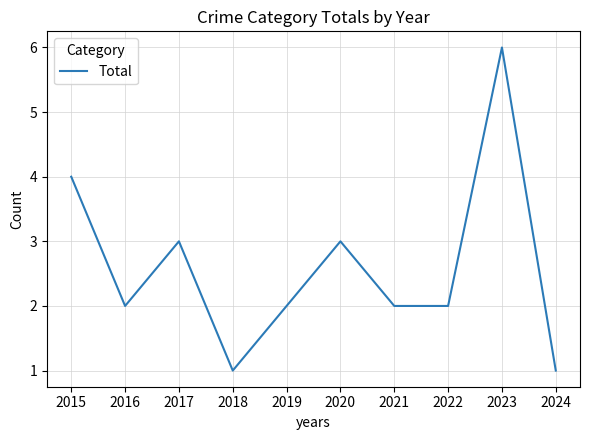

What value does the data have at 2015?

4